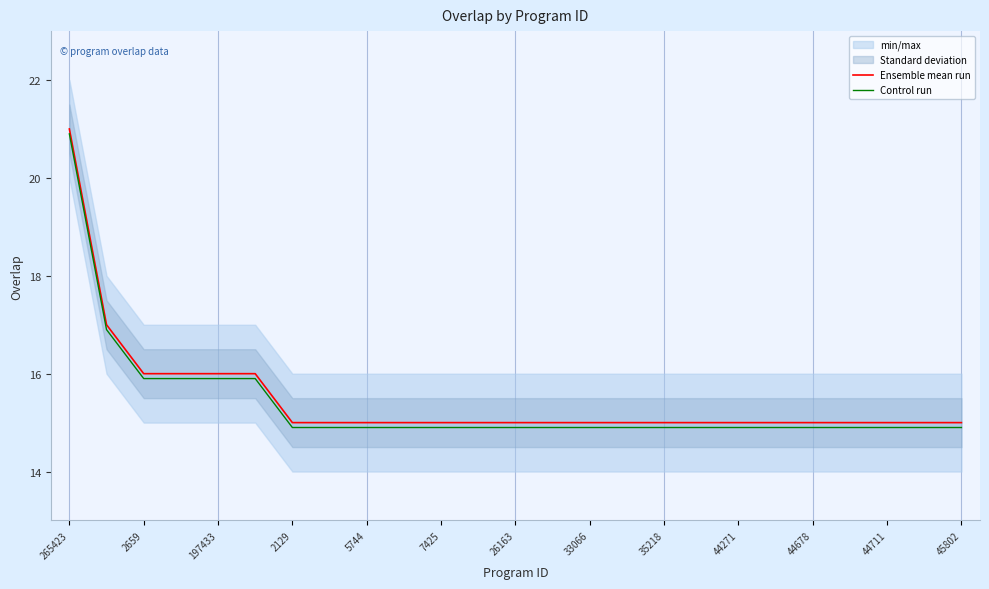

Rank the series by their maximum value, from highest to lowest.

Ensemble mean run, Control run